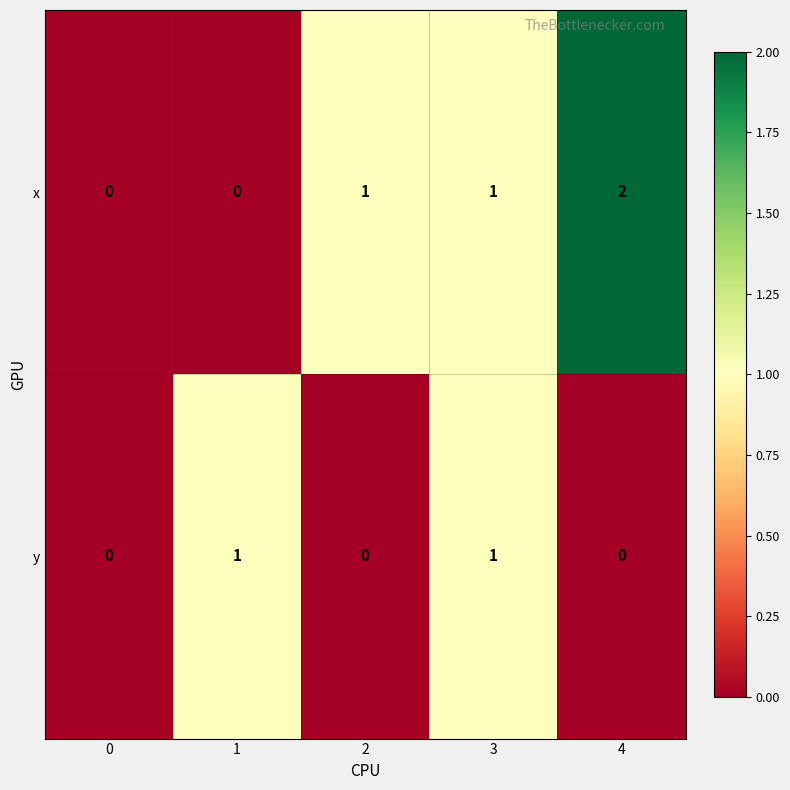

Count the y values in the range 0 to 1.

5